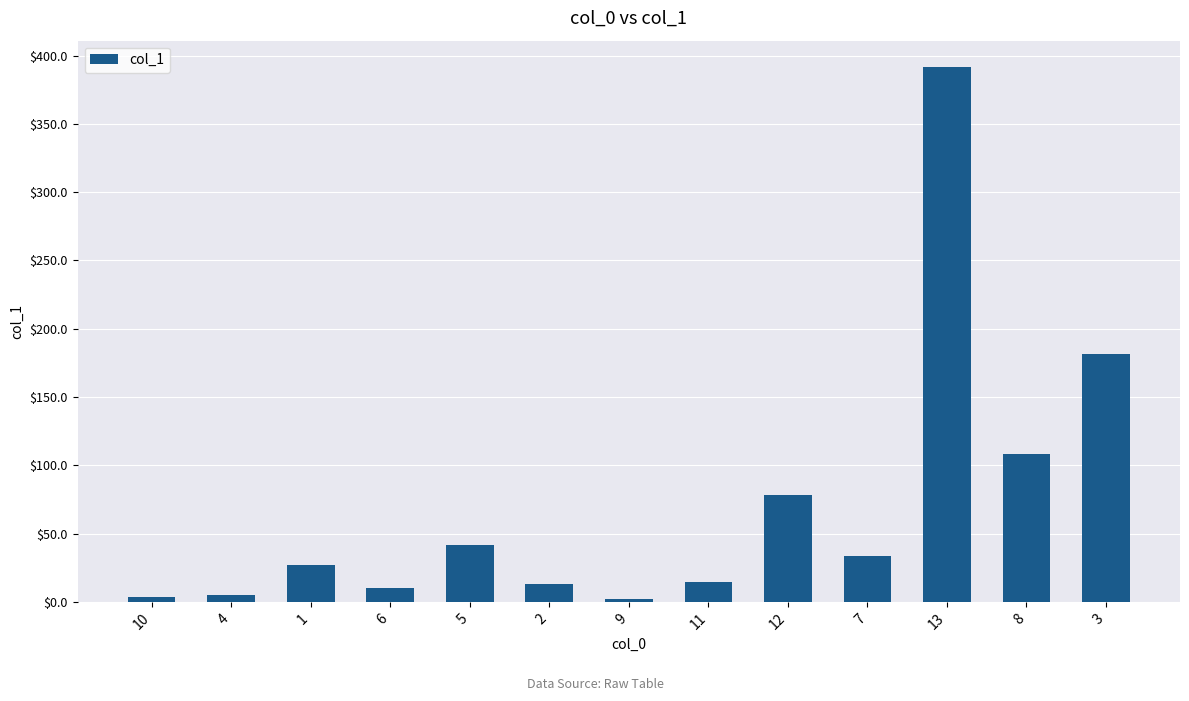

What is the smallest value displayed?

2.3